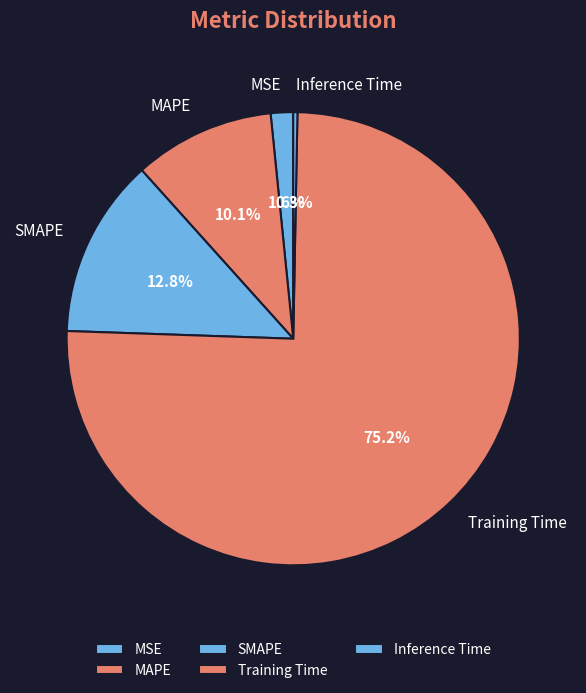

To the nearest percent, what is the difference between the largest and smallest slice percentages?

75%